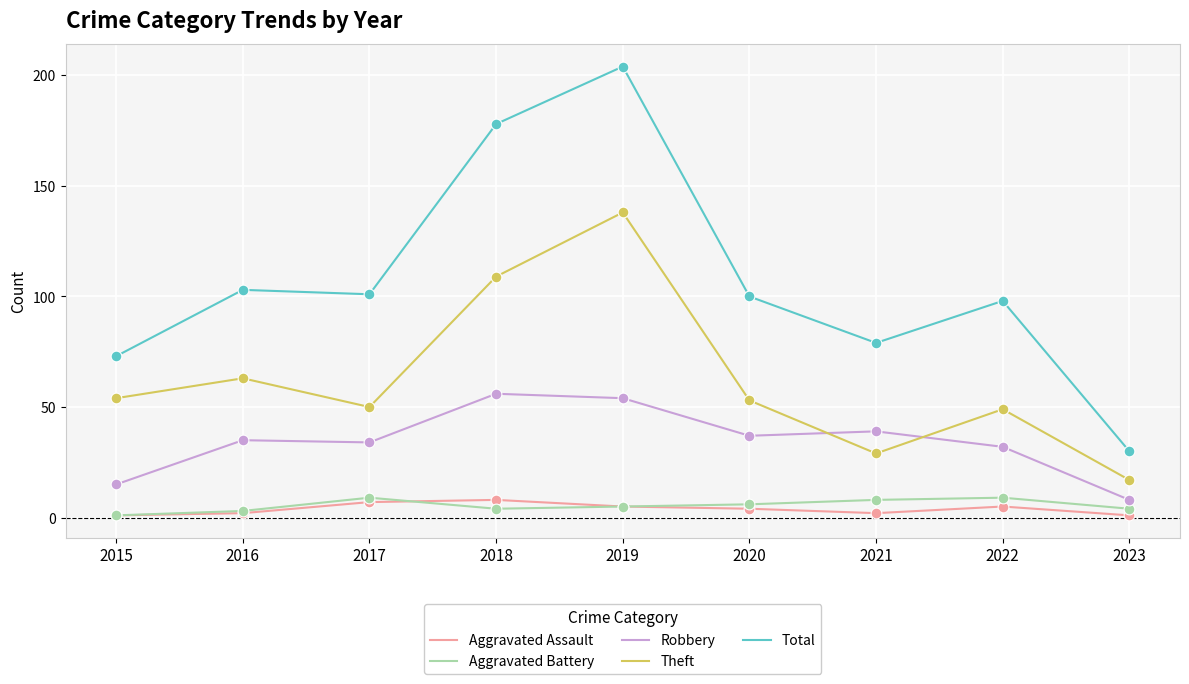

Which series has the largest total across all categories?

Total